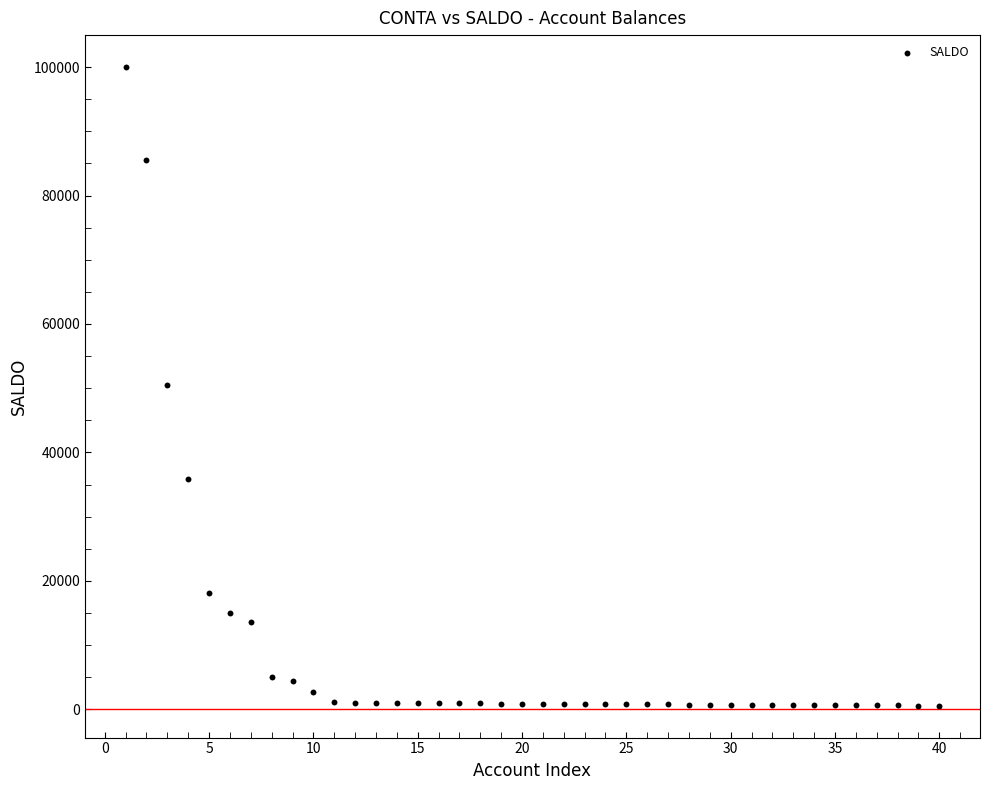

What is the range of X values (max minus min)?

39.0